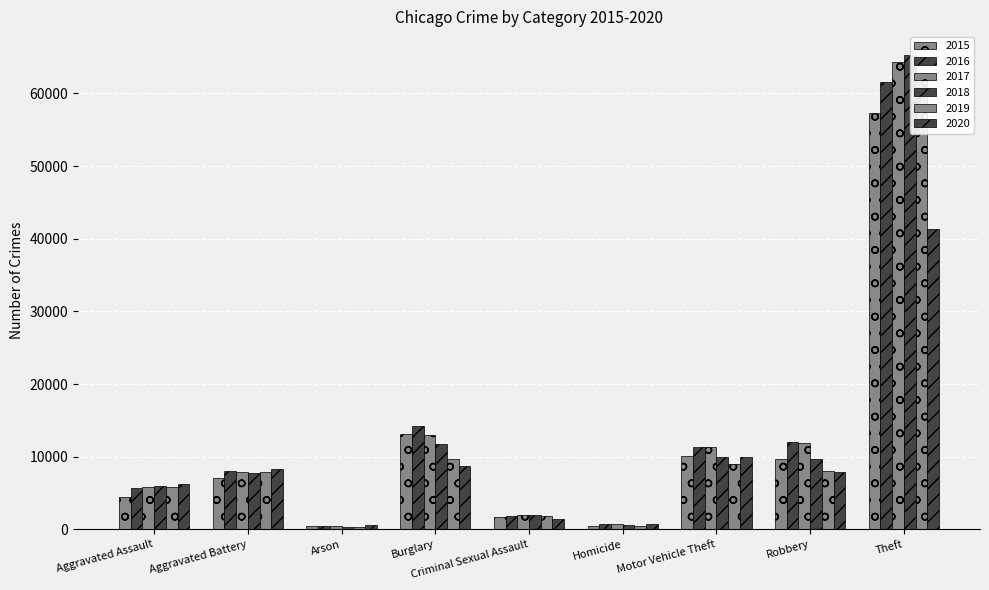

Are the bars grouped side by side (vs. stacked)?

Yes